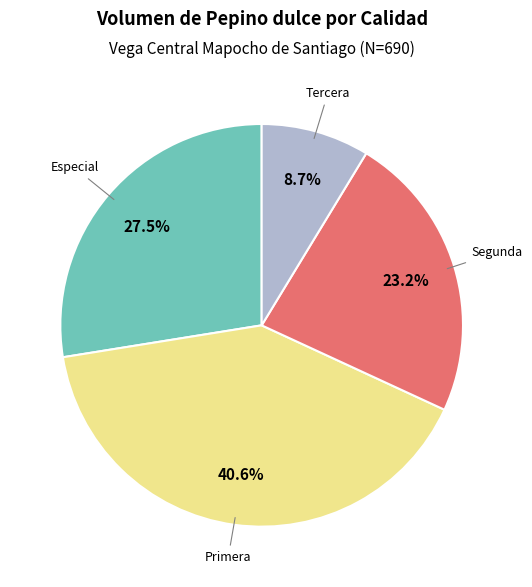

Which slice is the smallest?

Tercera